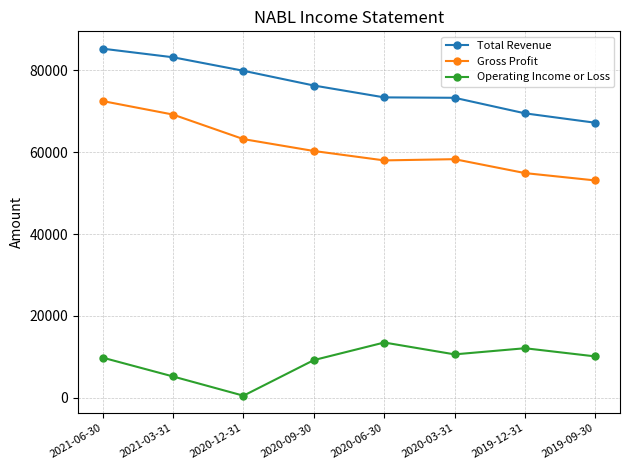

What is the difference between the Operating Income or Loss values at 2019-12-31 and 2020-09-30?

2900